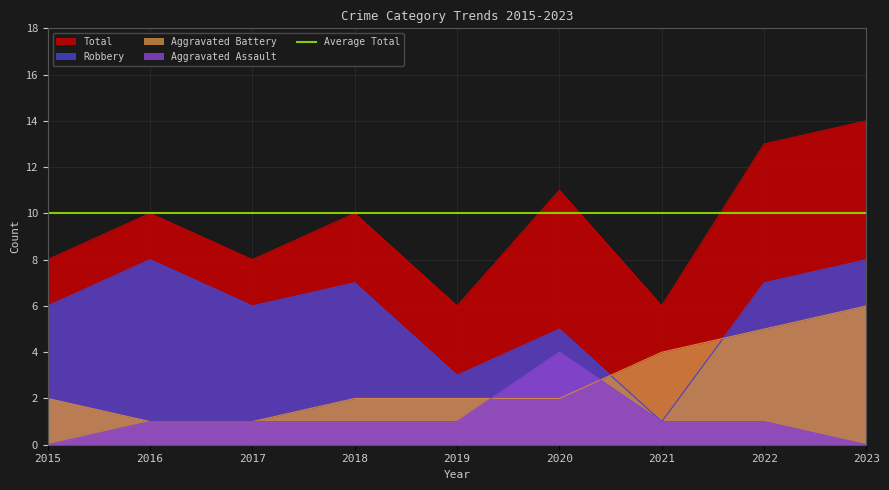

At which label does Aggravated Assault reach its minimum?

2015